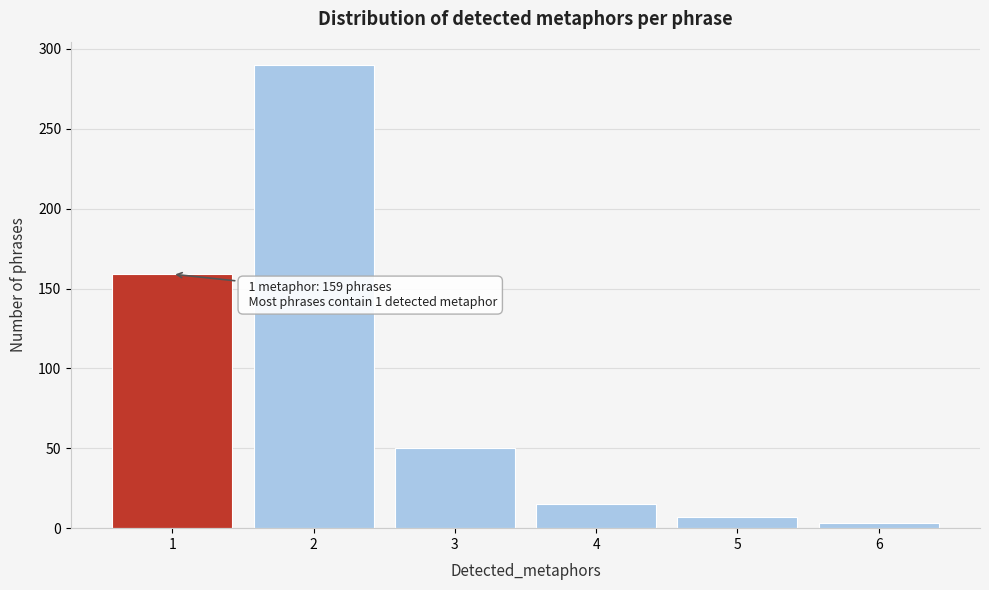

Reading left to right, extract all data points from this chart.

159	290	50	15	7	3